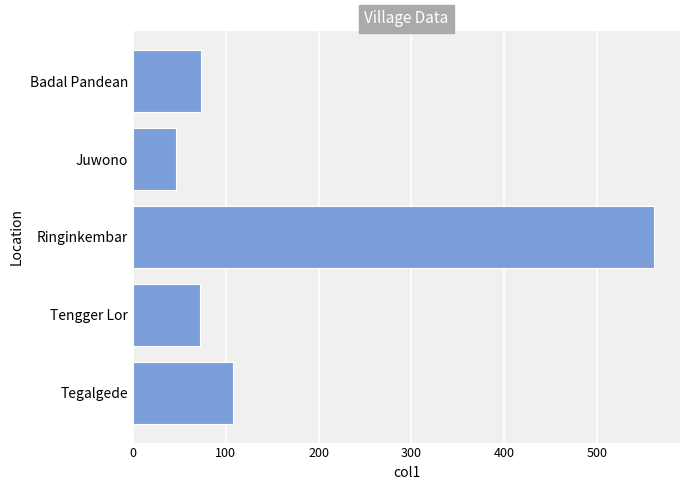

What is the minimum value shown in the chart?

47